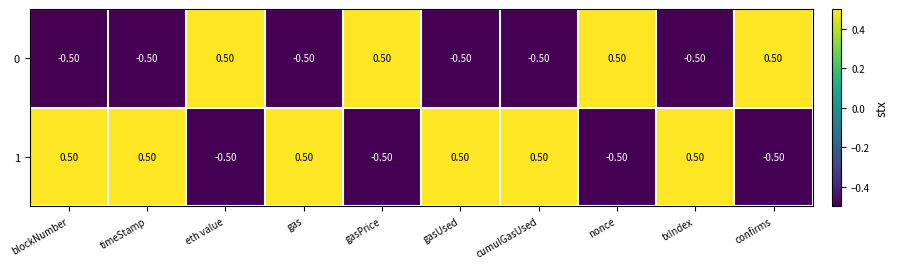

Where does the 0 series first go above 0?

eth value